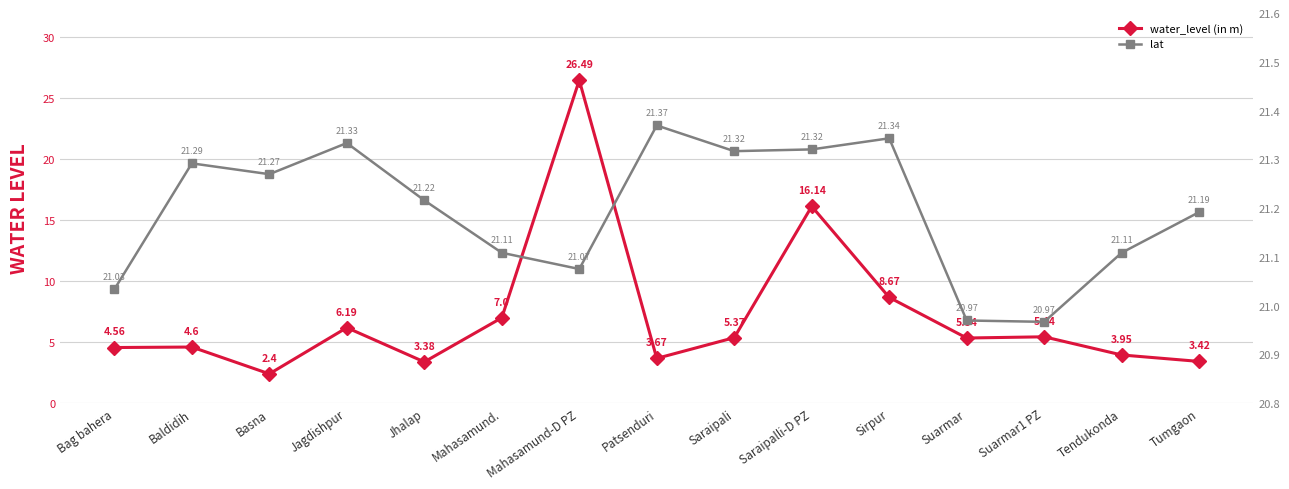

Between Tendukonda and Suarmar1 PZ, which is larger?

Suarmar1 PZ